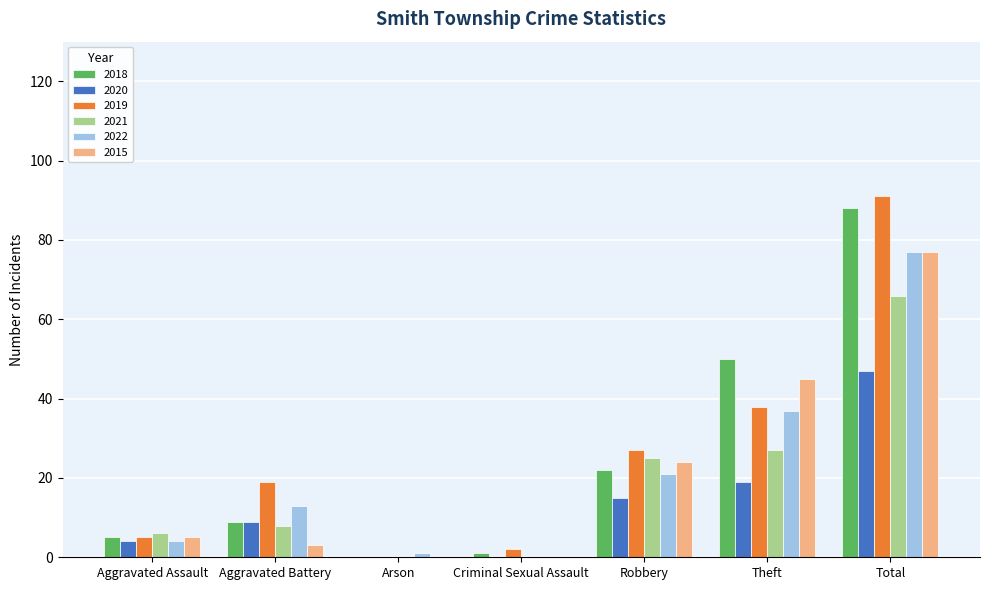

What are all the series names shown in the legend?

2018, 2020, 2019, 2021, 2022, 2015